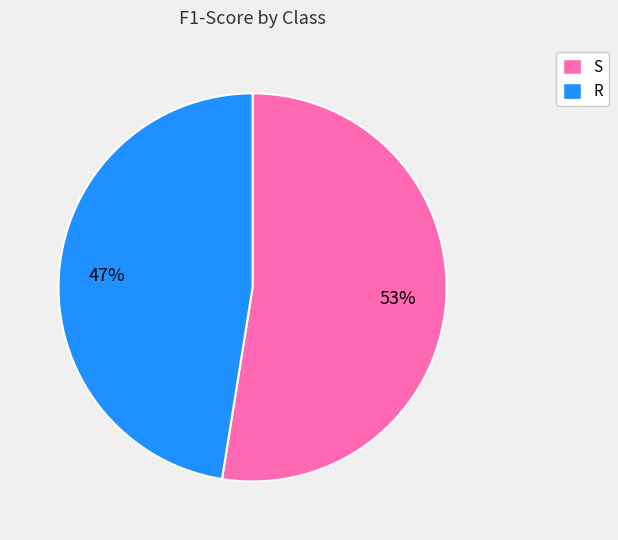

Is there a majority slice in this chart?

Yes